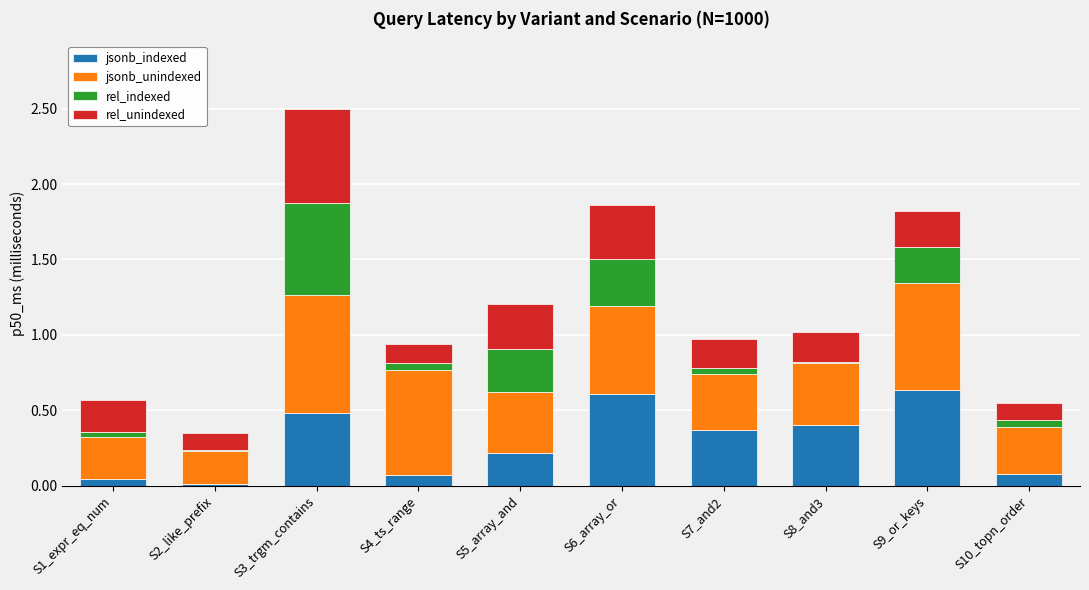

Does the chart contain stacked bars?

Yes